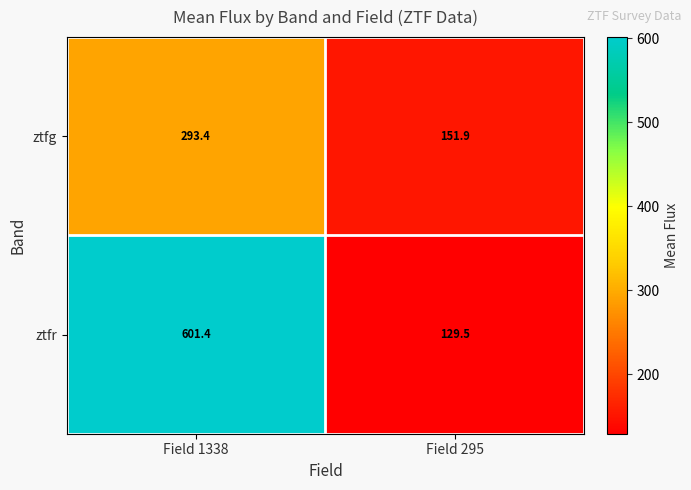

At how many categories does at least one series exceed 499?

1